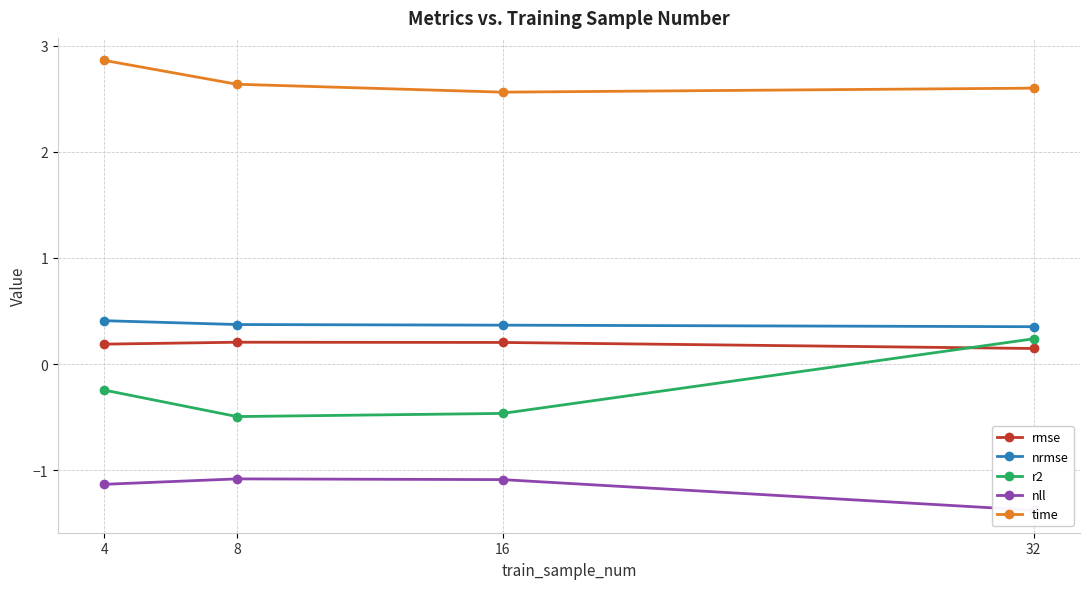

What is the lowest value of the time series?

2.6